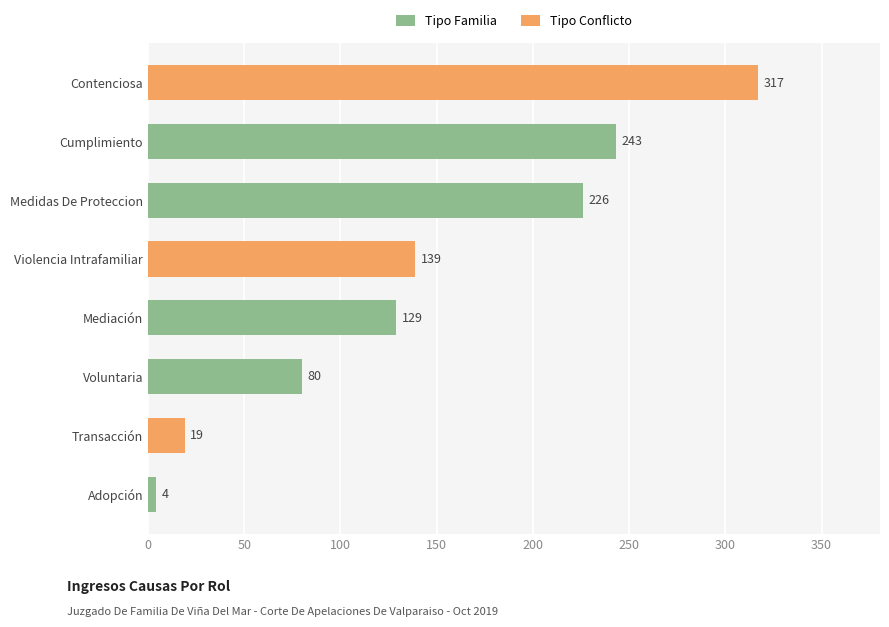

Reading bottom to top, transcribe all the data shown in this chart.

4	19	80	129	139	226	243	317